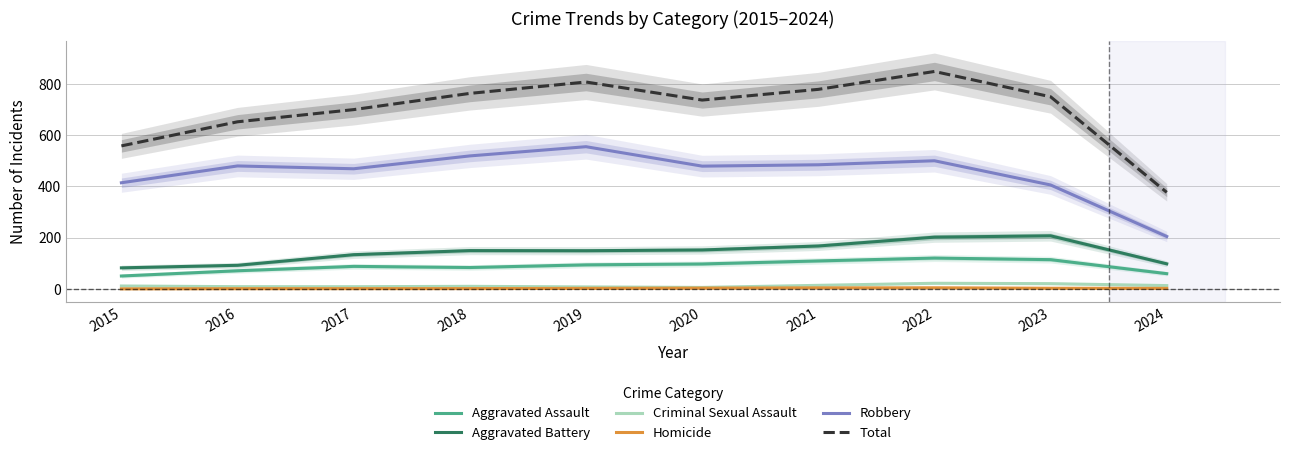

How many distinct data groups are displayed?

6